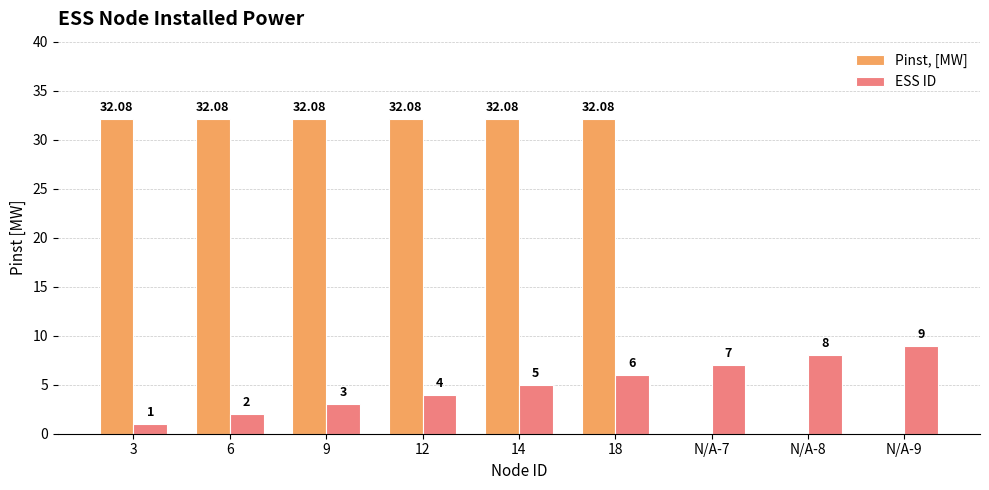

Reading right to left, transcribe all the data shown in this chart.

Pinst, [MW]: 0.0	0.0	0.0	32.1	32.1	32.1	32.1	32.1	32.1
ESS ID: 9.0	8.0	7.0	6.0	5.0	4.0	3.0	2.0	1.0